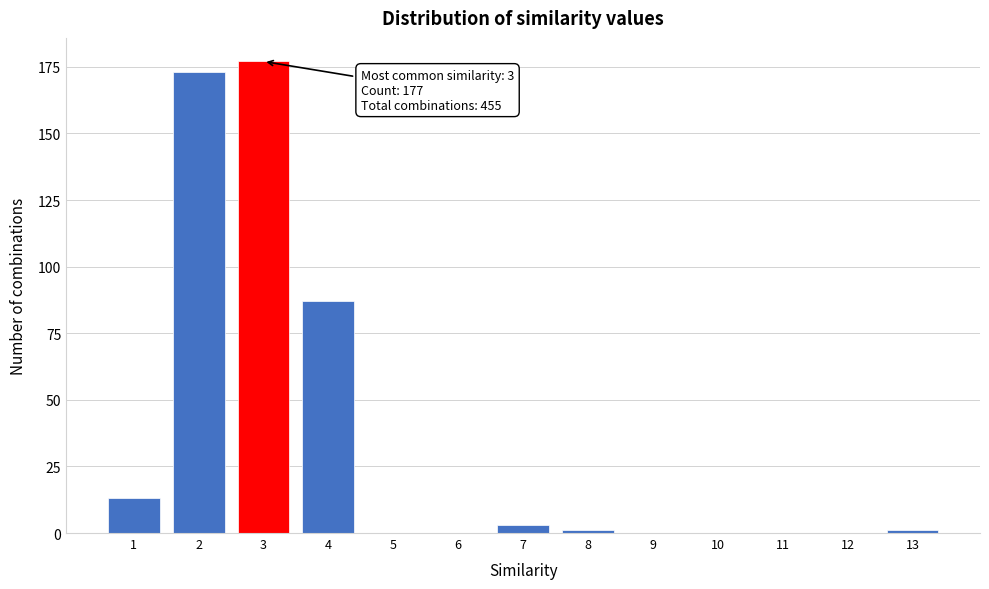

Reading left to right, transcribe all the data shown in this chart.

1=13	2=173	3=177	4=87	5=0	6=0	7=3	8=1	9=0	10=0	11=0	12=0	13=1